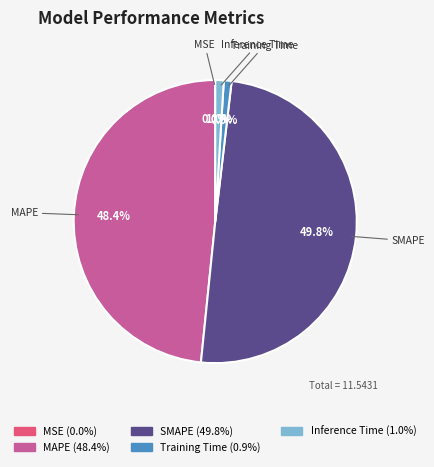

Which slice is the largest?

SMAPE